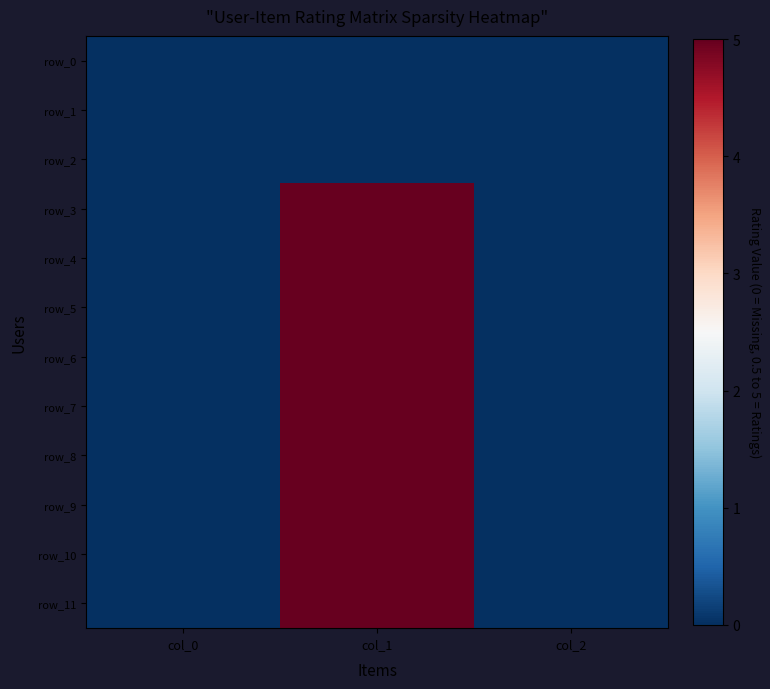

Which series has the widest spread of values?

row_3